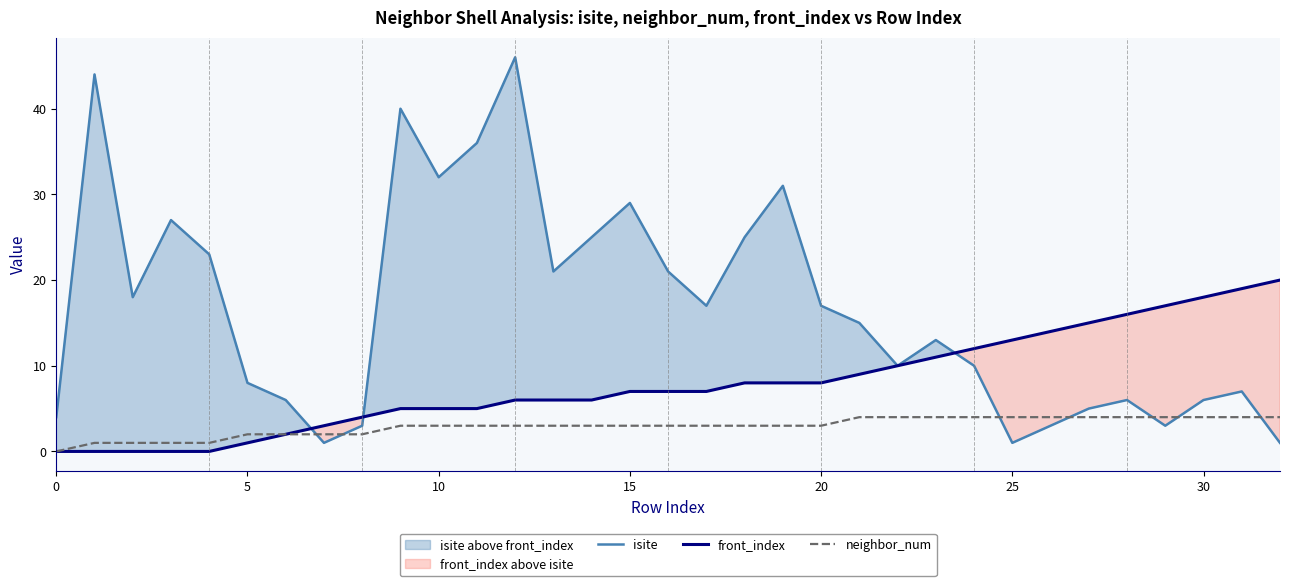

Count the number of data series in this chart.

3